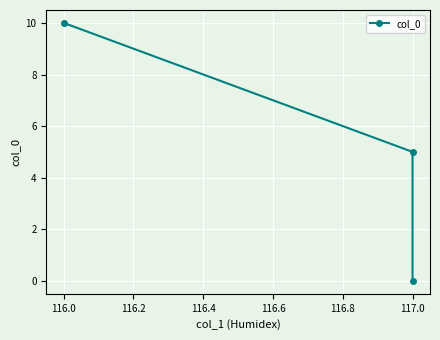

How many lines are shown in the chart?

1